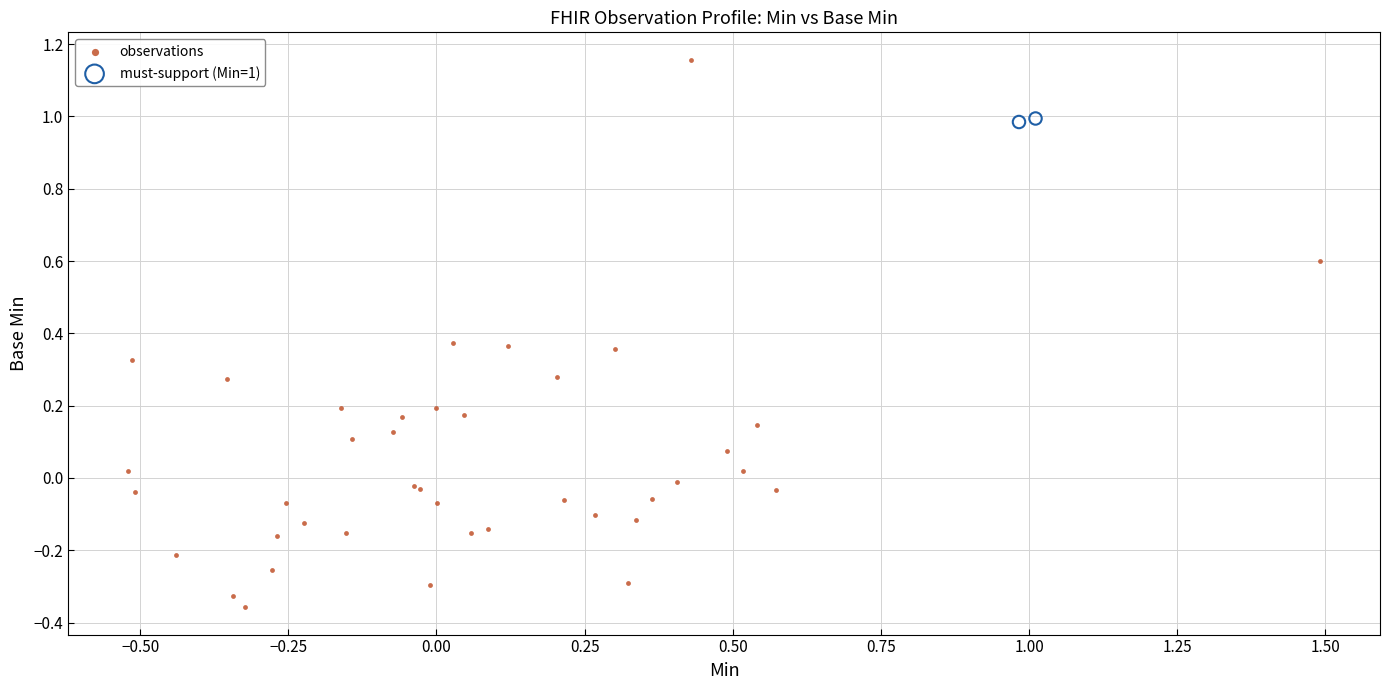

Which series has the largest Y range (max minus min)?

observations